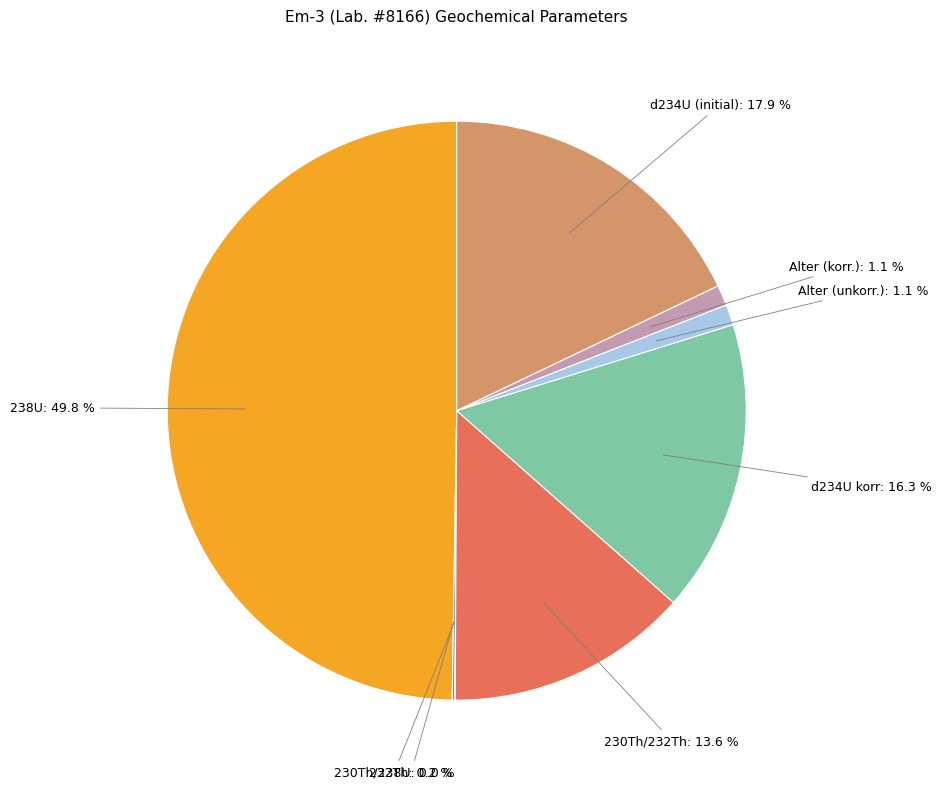

What percentage is NOT represented by d234U (initial)?

82.1%